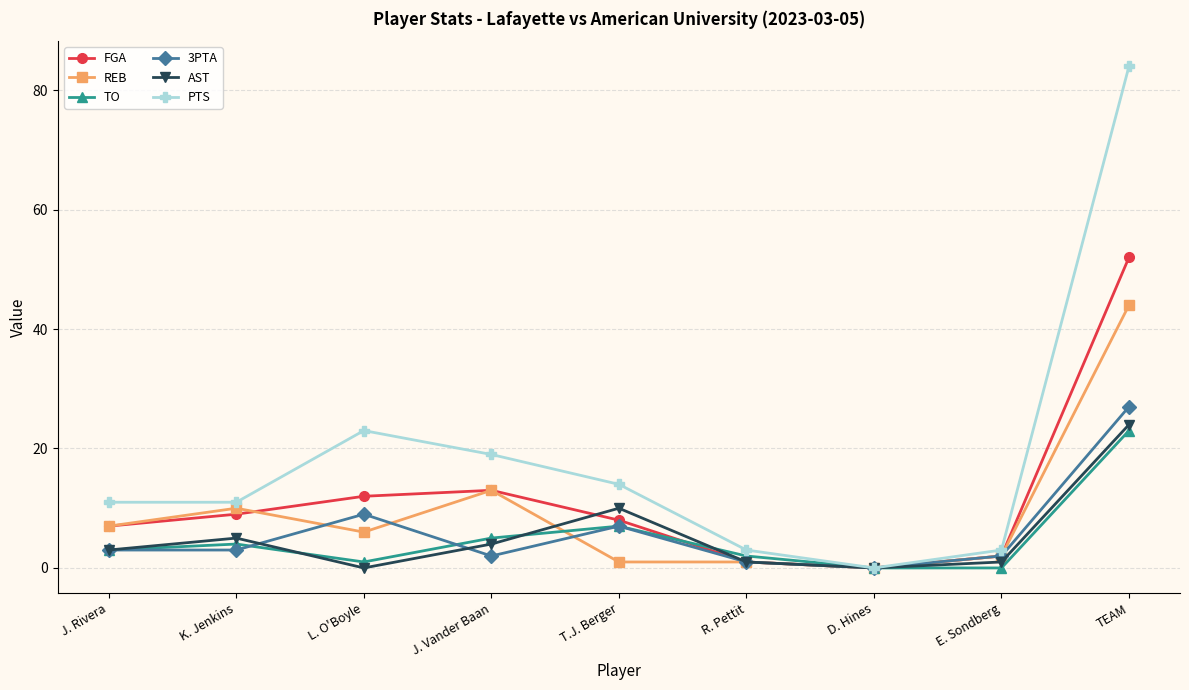

What is the difference between the FGA values at K. Jenkins and J. Vander Baan?

4